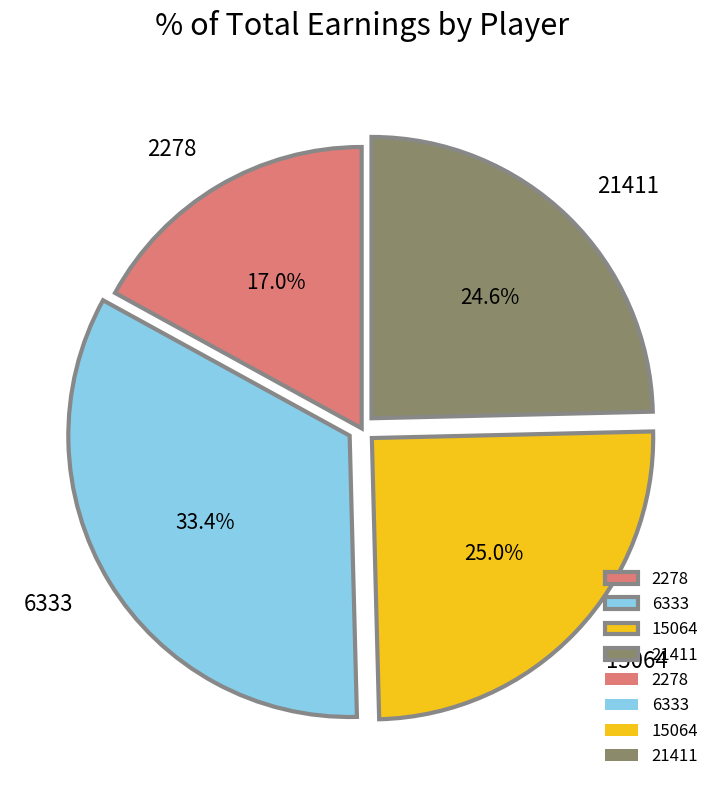

How many segments does this pie chart have?

4